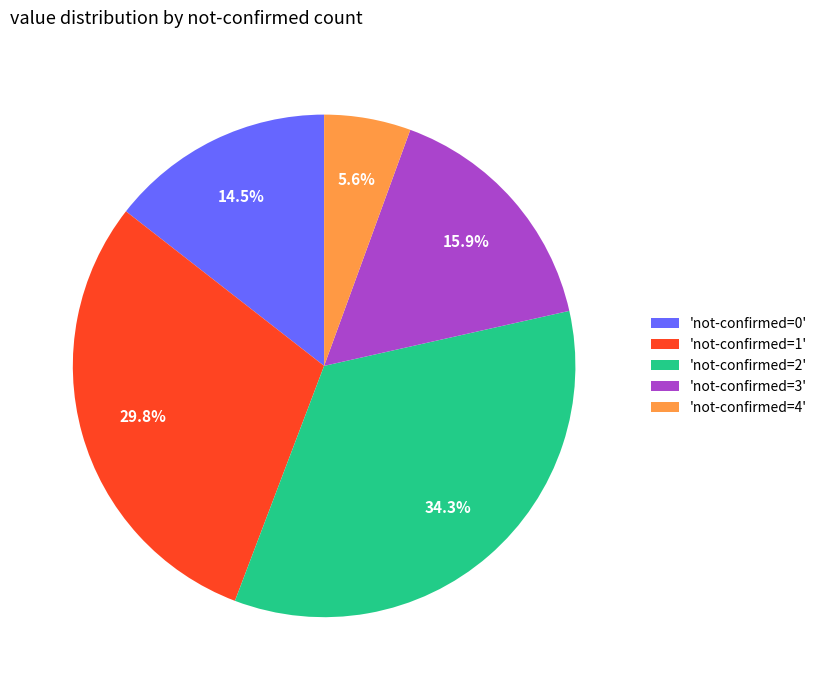

Approximately how many times larger is the value at 'not-confirmed=1' compared to 'not-confirmed=4'?

5.3